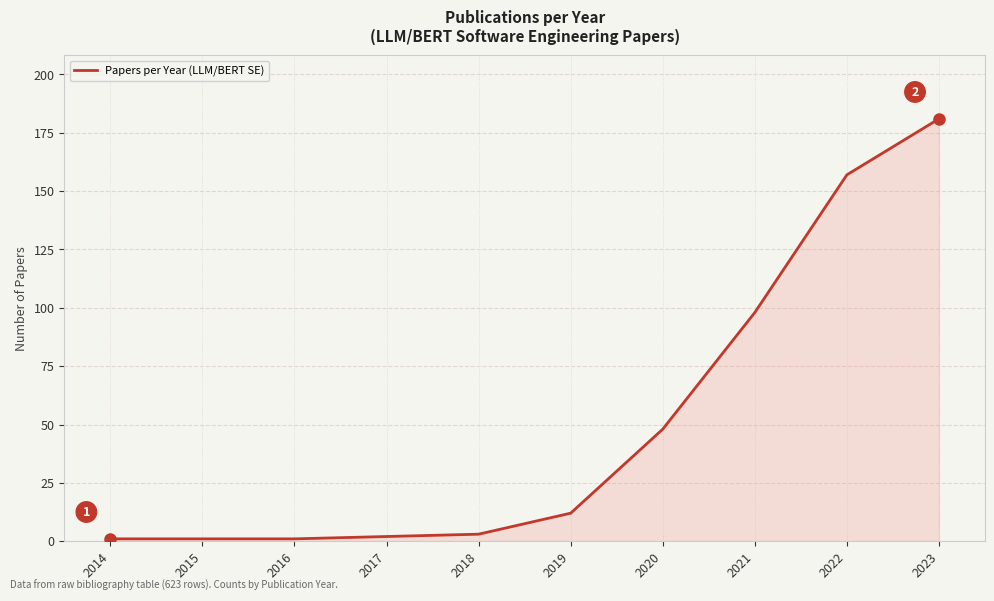

Reading left to right, transcribe all the data shown in this chart.

1	1	1	2	3	12	48	98	157	181